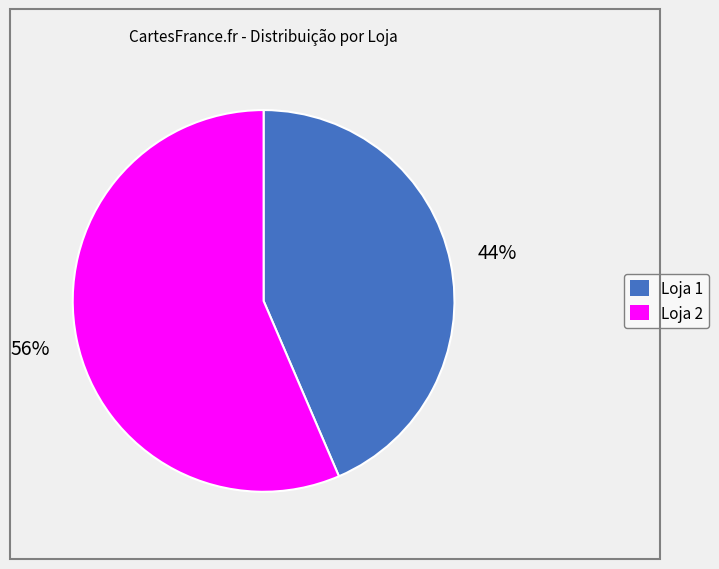

To the nearest percent, what is the average slice percentage?

50%